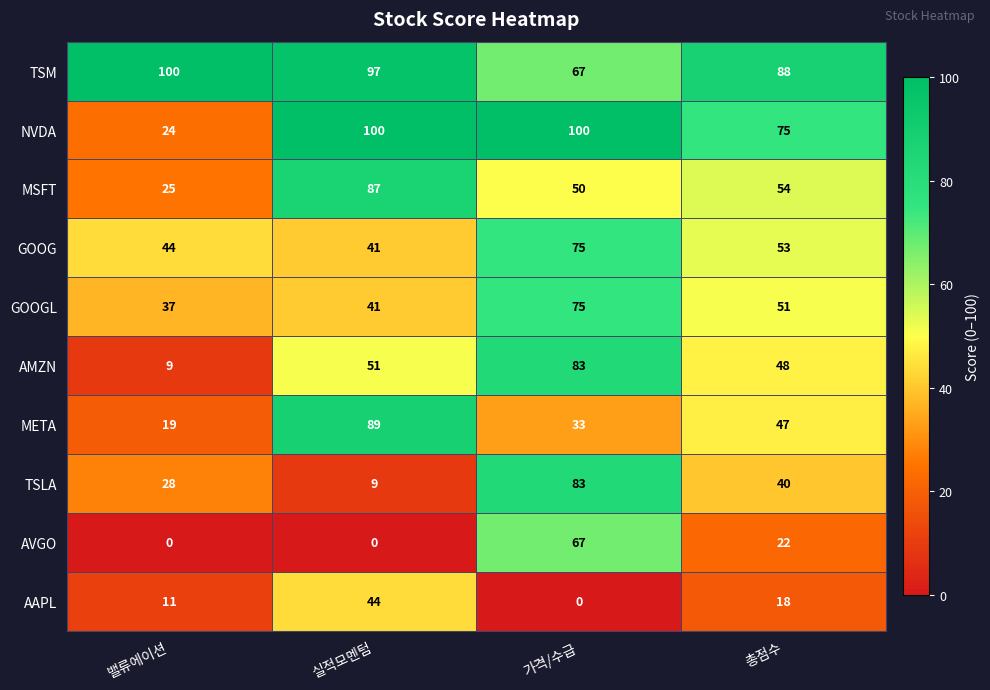

What is the difference between the GOOGL values at 가격/수급 and 밸류에이션?

38